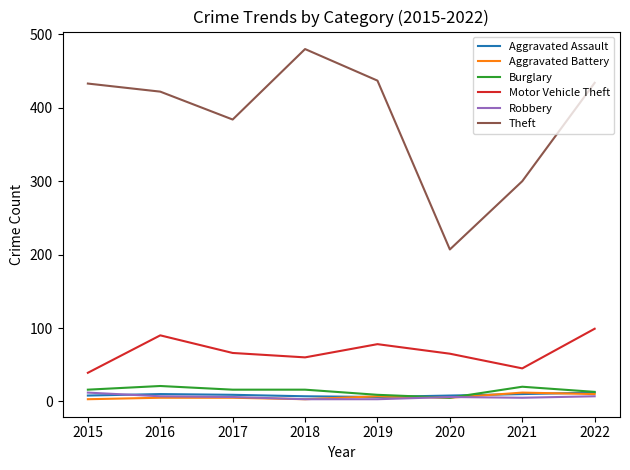

The Aggravated Battery series shows 5 at 2016. True or false?

True